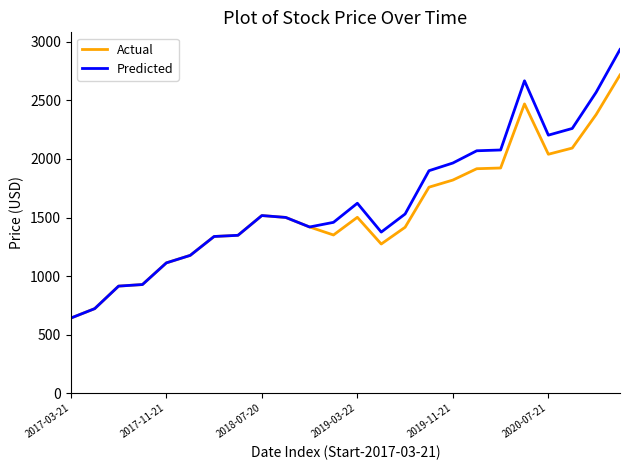

What is the lowest value of the Actual series?

640.8